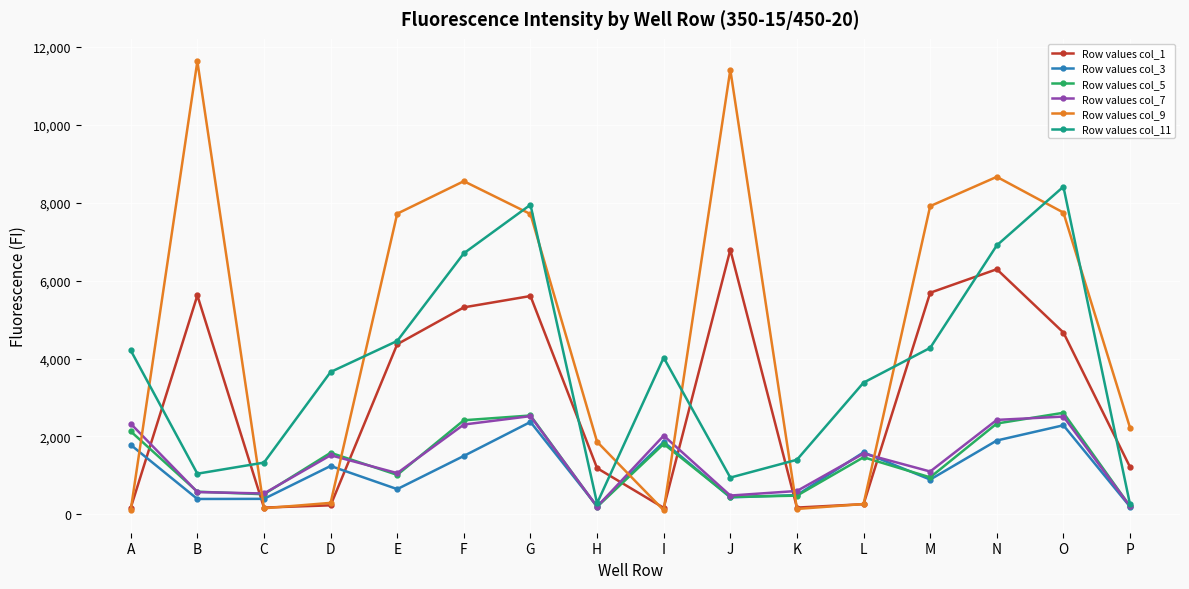

The value of Row values col_3 at H is 210. True or false?

True